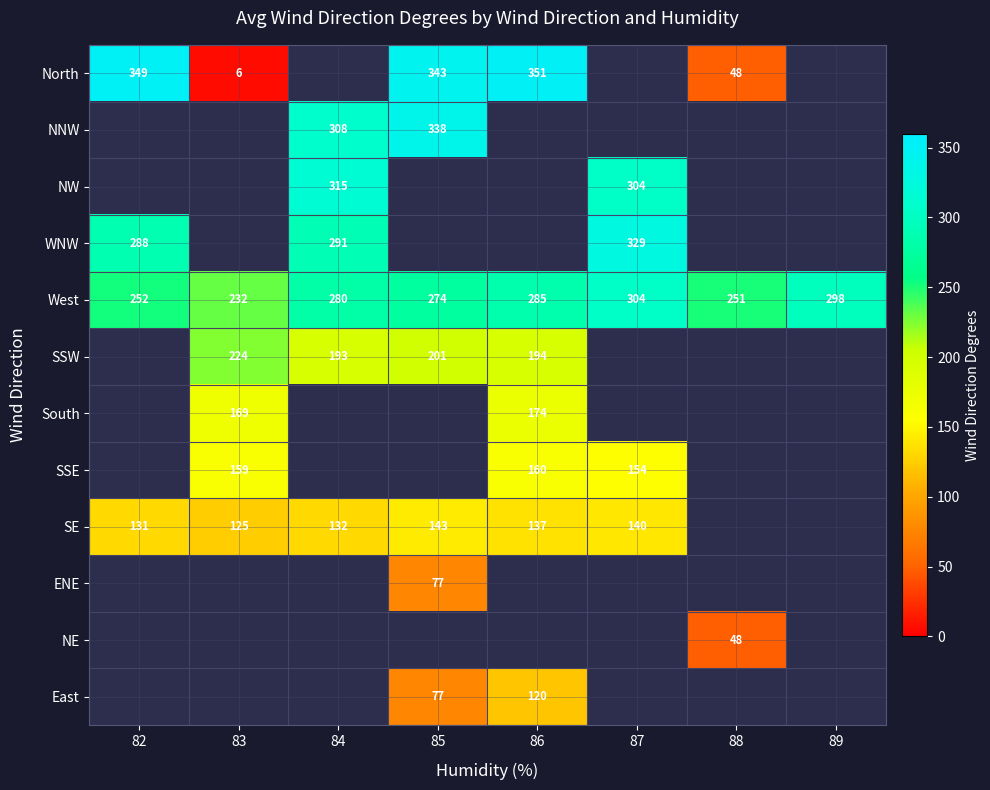

What is the total value across all series at 87?

1231